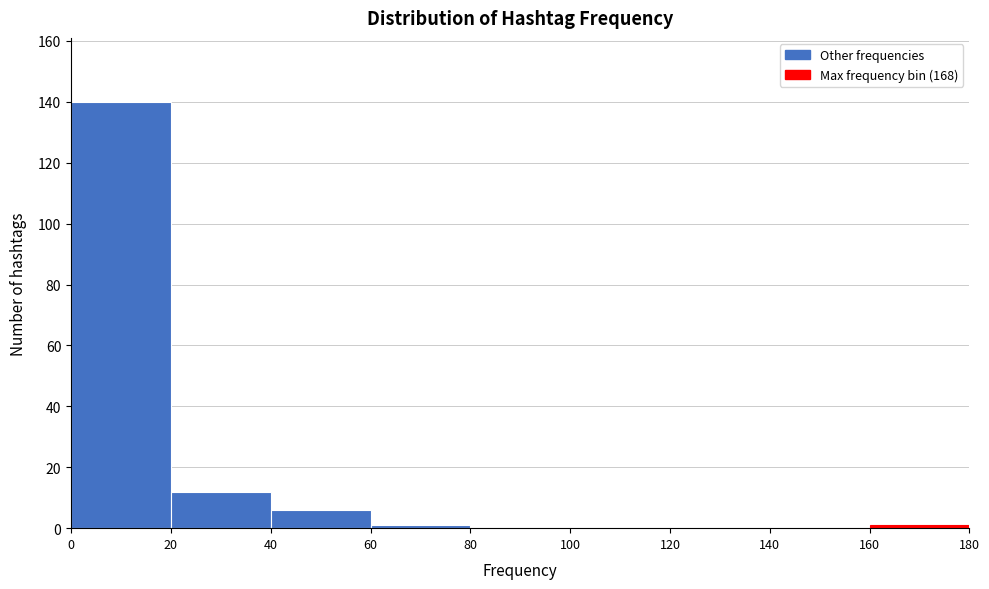

Over which range of the x-axis is the bar tallest?

0 to 20